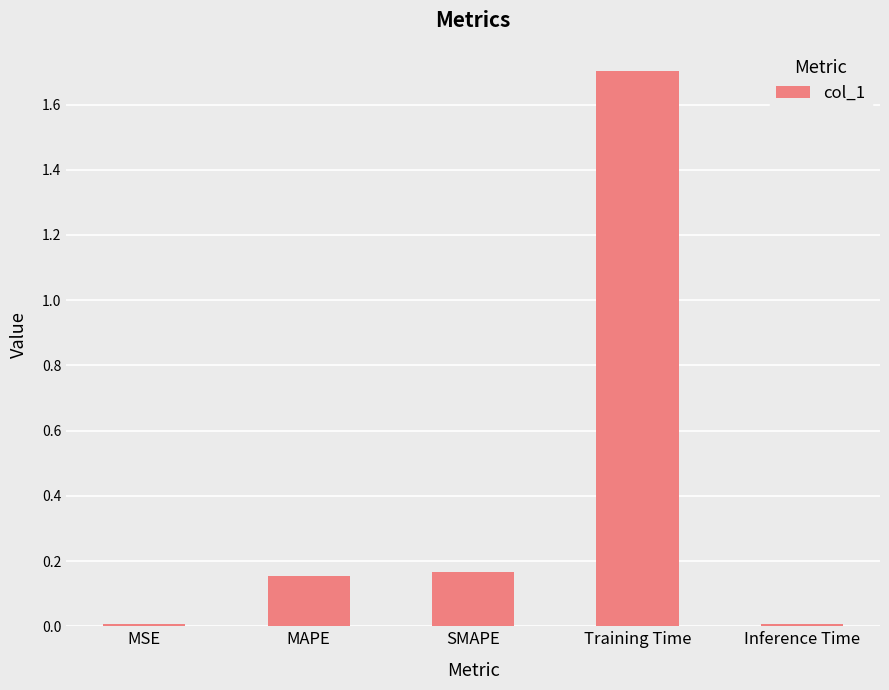

How many series are shown in this chart?

1